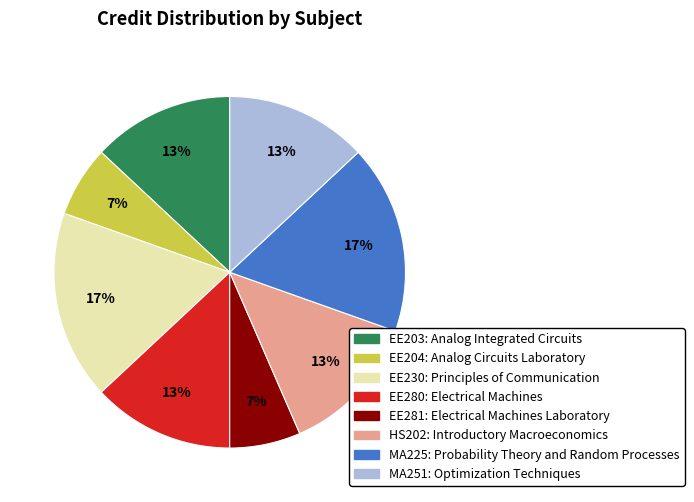

Is there any slice that represents more than half of the pie?

No